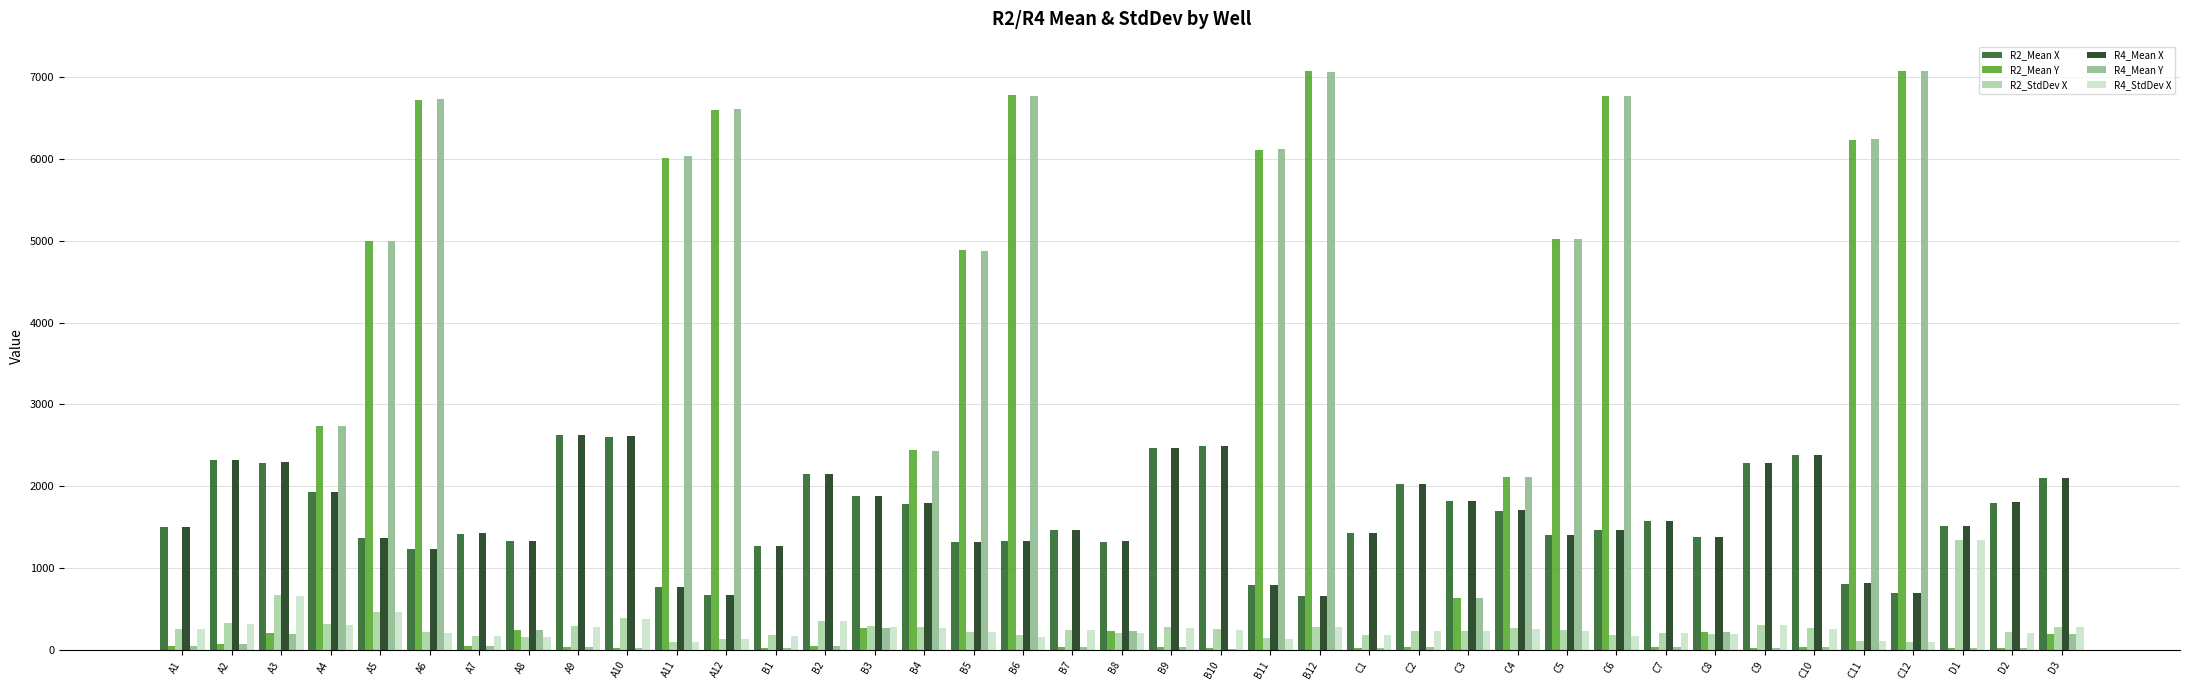

Between A3 and C5, which series saw the biggest shift?

R4_Mean Y